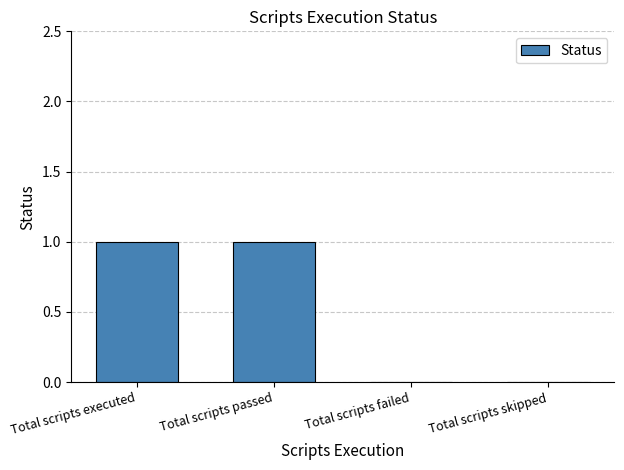

What is the approximate value at Total scripts passed?

1